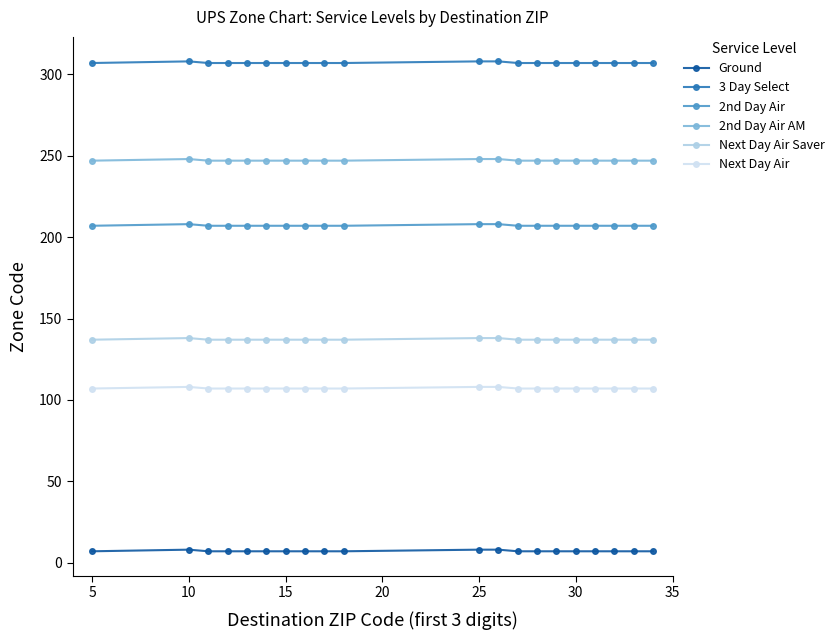

What is the value of the 2nd Day Air point at the 14th from the left?

207